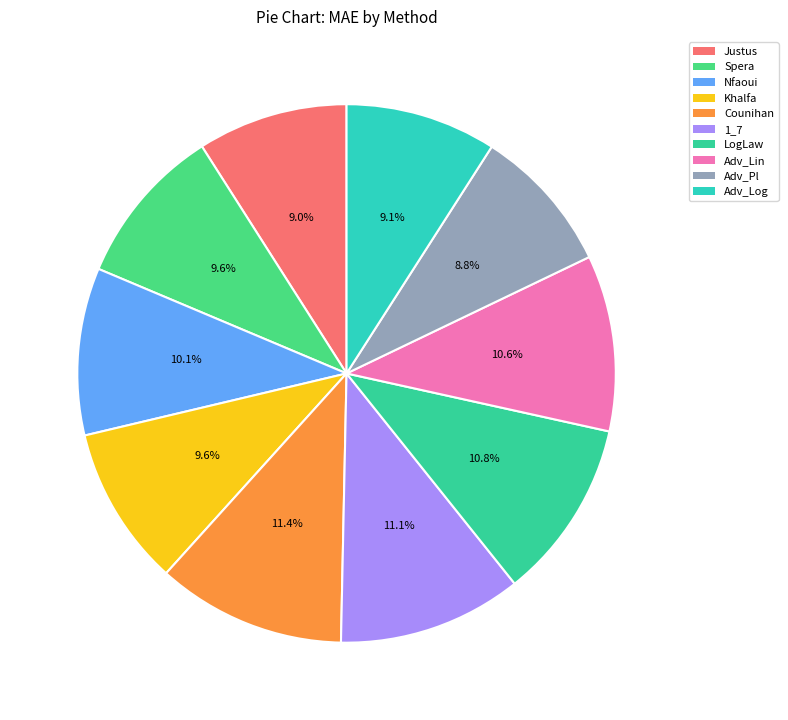

What percentage is the Nfaoui slice, to the nearest percent?

10%